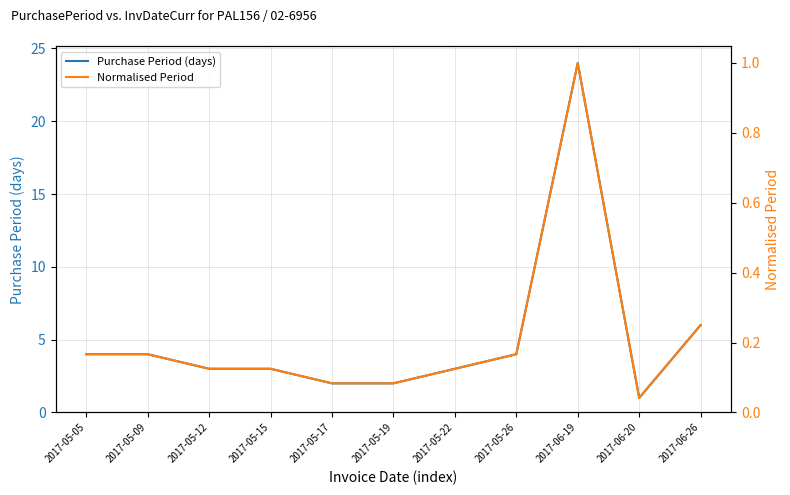

Reading left to right, transcribe all the data shown in this chart.

Purchase Period (days): 2017-05-05=4.0	2017-05-09=4.0	2017-05-12=3.0	2017-05-15=3.0	2017-05-17=2.0	2017-05-19=2.0	2017-05-22=3.0	2017-05-26=4.0	2017-06-19=24.0	2017-06-20=1.0	2017-06-26=6.0
Normalised Period: 2017-05-05=0.2	2017-05-09=0.2	2017-05-12=0.1	2017-05-15=0.1	2017-05-17=0.1	2017-05-19=0.1	2017-05-22=0.1	2017-05-26=0.2	2017-06-19=1.0	2017-06-20=0.0	2017-06-26=0.2